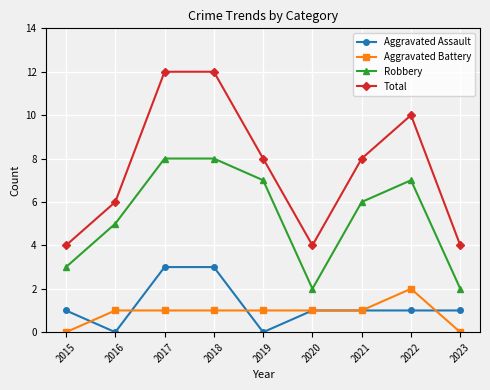

What is the difference between the highest and lowest values at 2019?

8